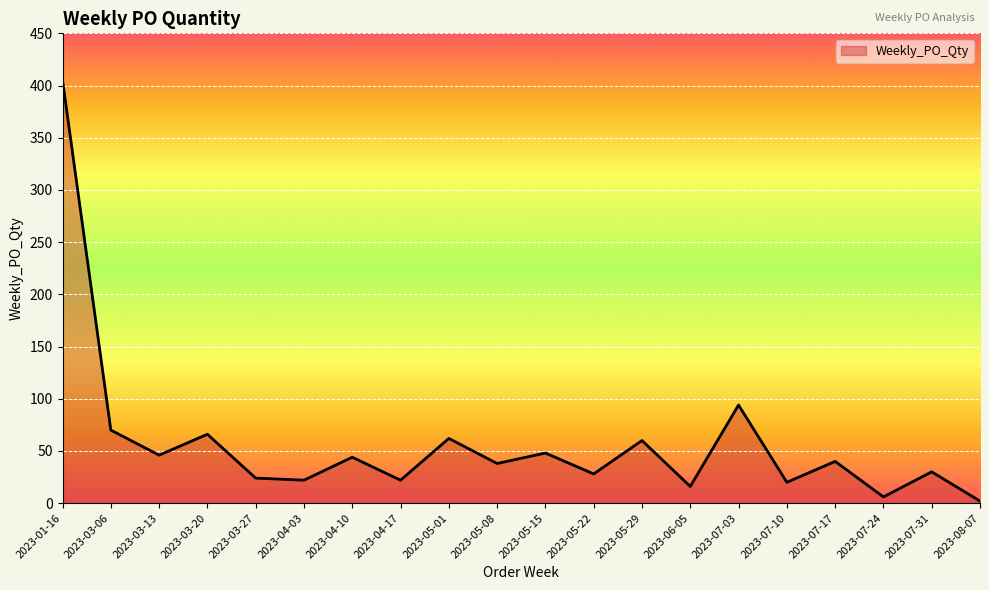

At which label is the value closest to 203?

2023-07-03